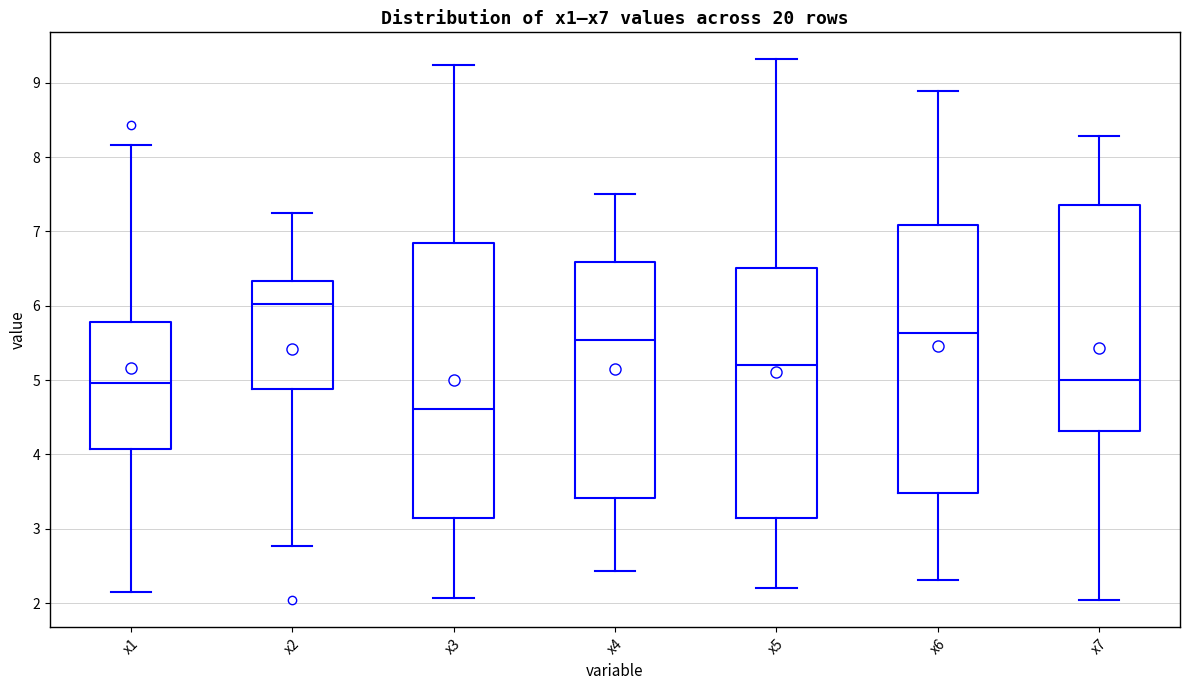

Where is the upper edge of the box for x5 on the y-axis? The values are not printed on the chart, so give them approximately, as read against the axis.

6.5